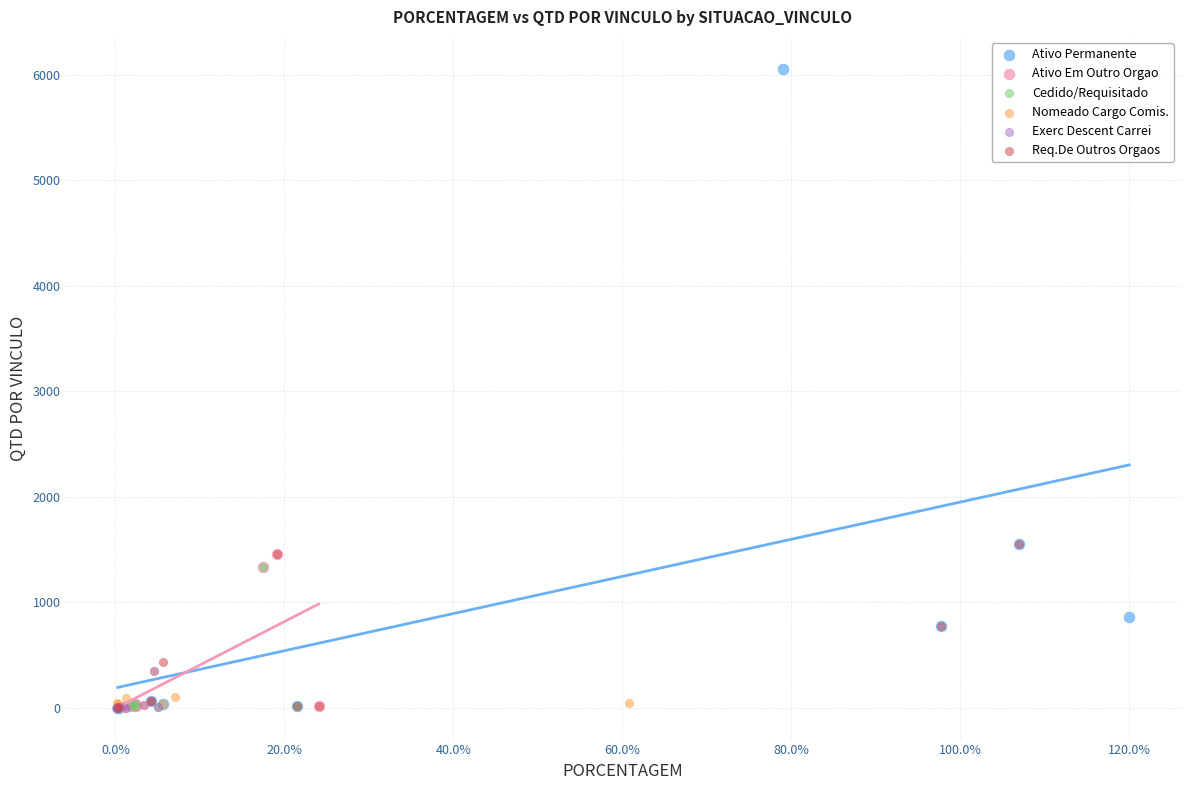

Which series has the largest Y range (max minus min)?

Ativo Permanente